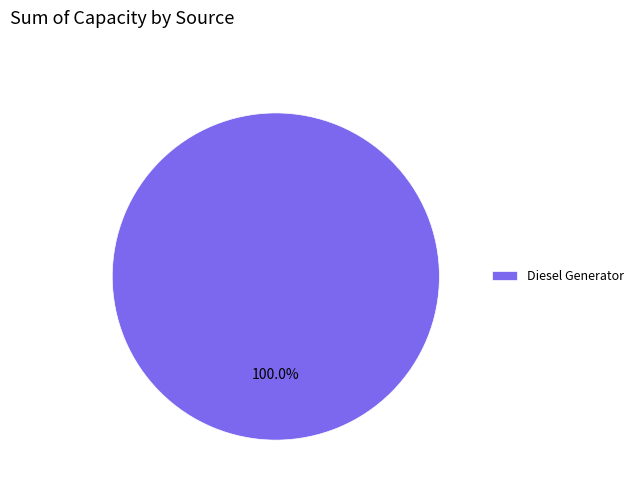

To the nearest percent, what portion does Diesel Generator represent?

100%